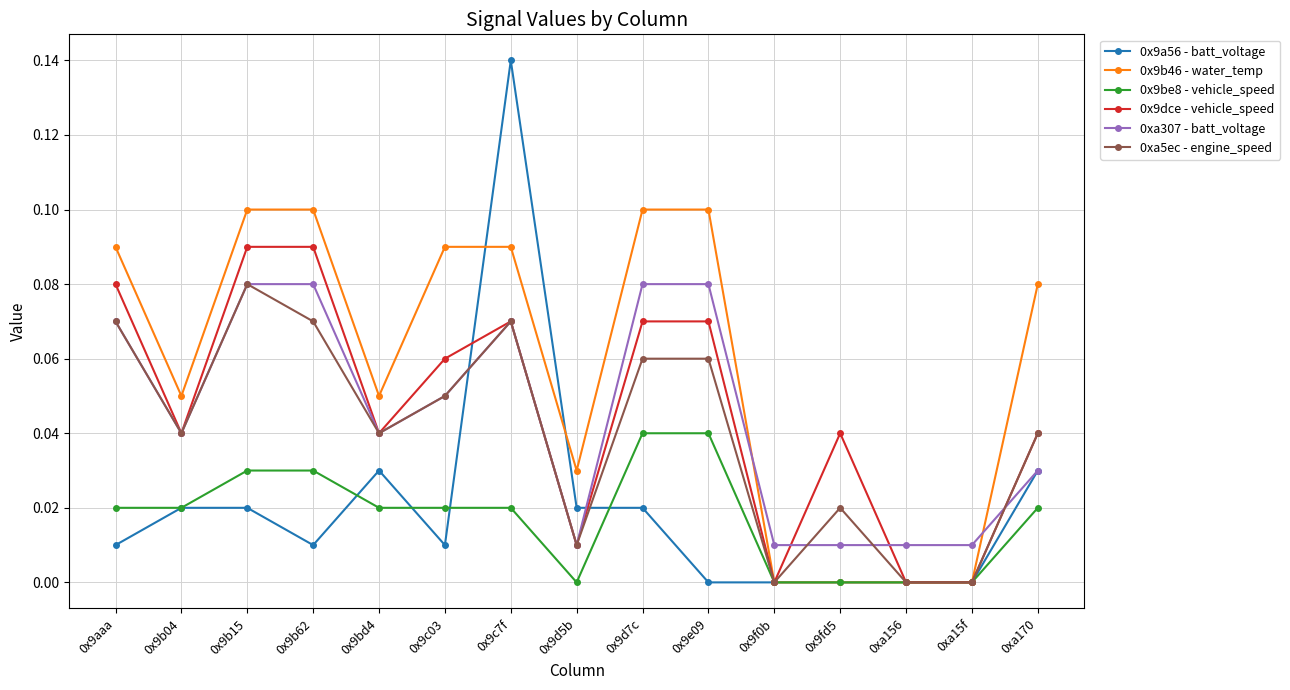

What is the total value across all series at 0x9b15?

0.4